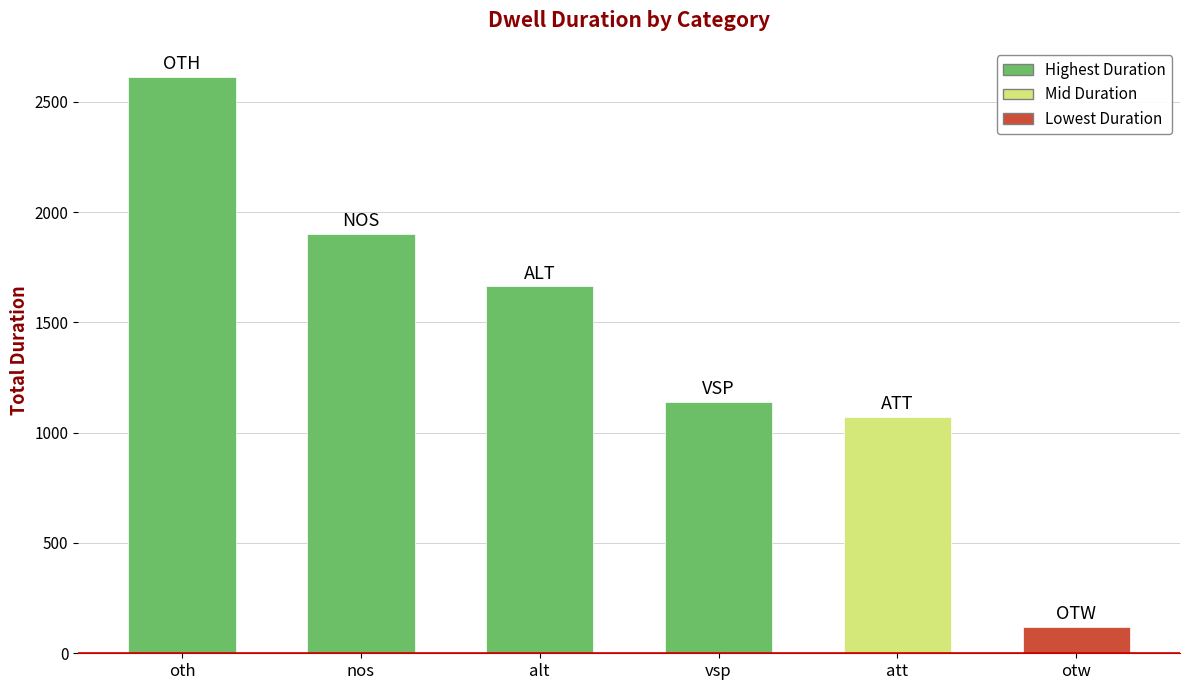

How many series are shown in this chart?

1